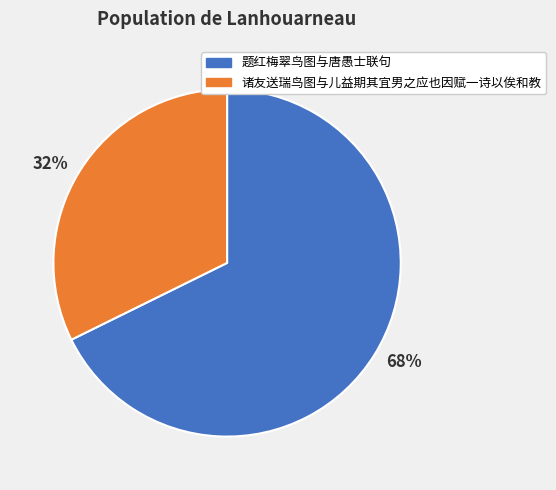

What is the largest slice in the pie chart?

题红梅翠鸟图与唐愚士联句